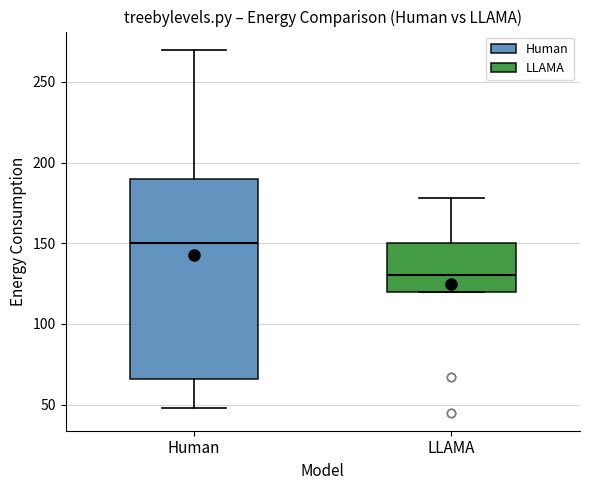

Reading left to right, read every box against the y-axis: the position of its median line, the range the box covers, and the ends of its whiskers. The values are not printed on the chart, so give them approximately, as read against the axis.

Human: median 150, box 65 to 190, whiskers 50 to 270
LLAMA: median 130, box 120 to 150, whiskers 120 to 180